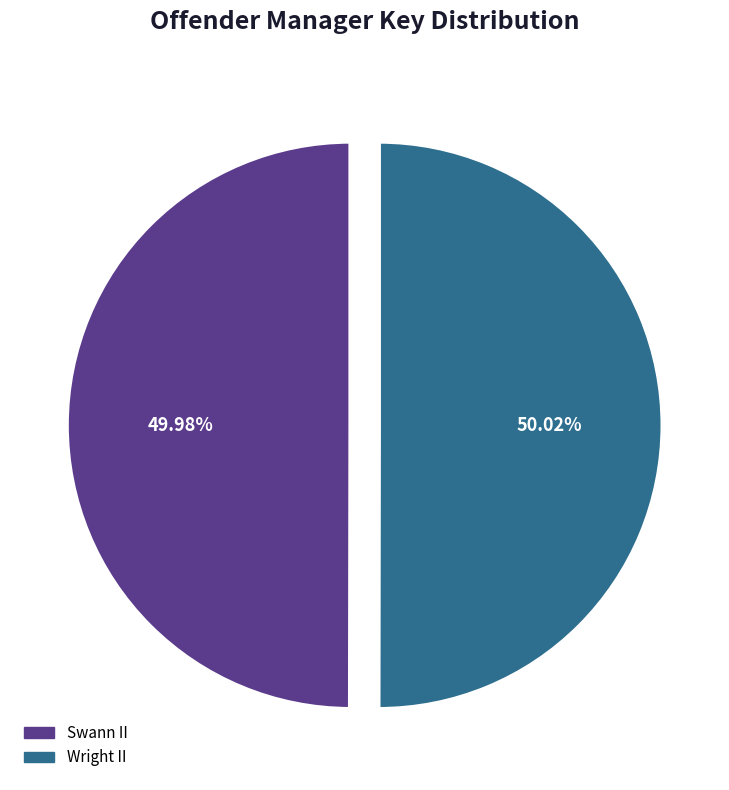

Approximately how many times larger is the value at Swann II compared to Wright II?

1.0